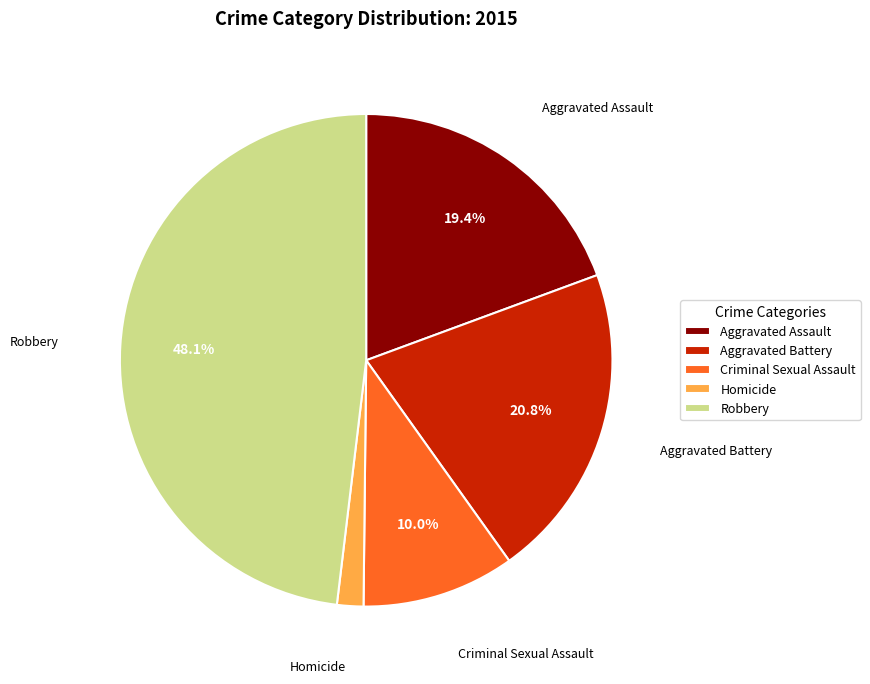

Between Criminal Sexual Assault and Aggravated Battery, which is larger?

Aggravated Battery